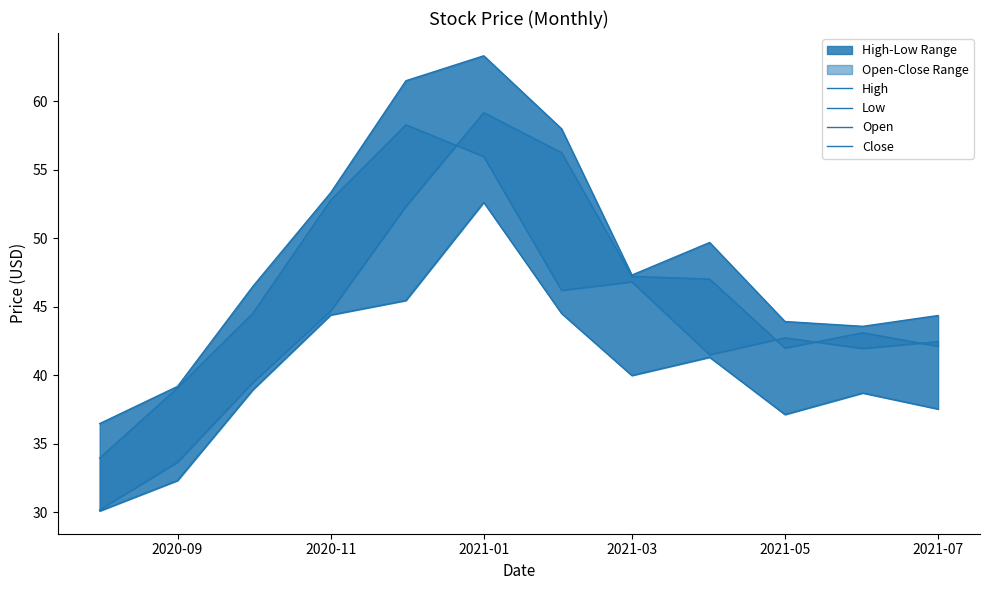

Is it true that Open equals 65.2 at 2021-07?

False